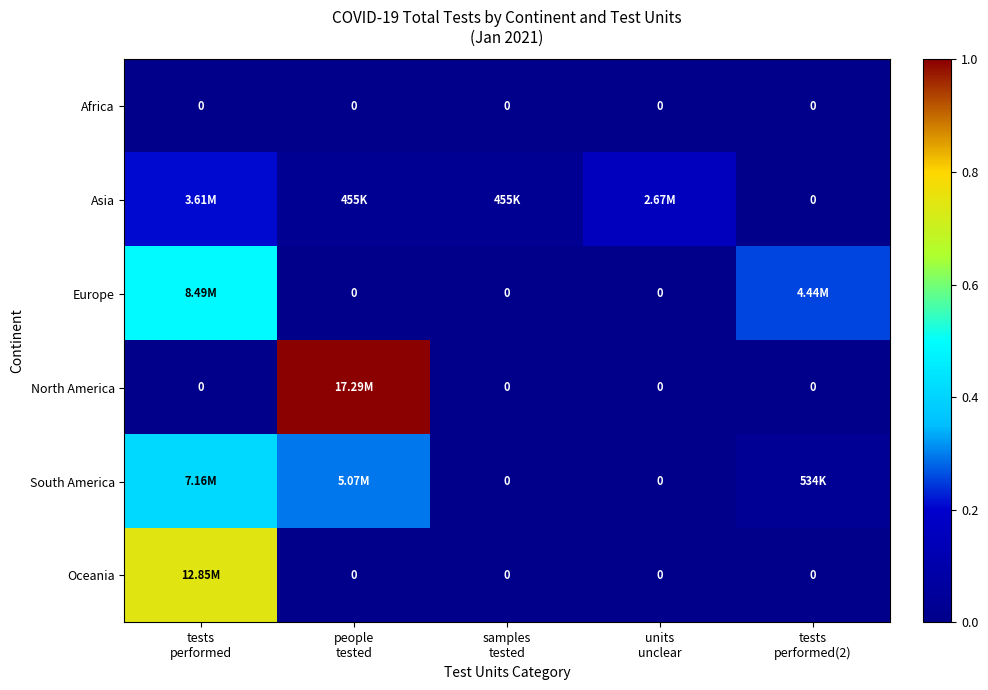

What is the difference between the second highest and second lowest values in the South America series?

0.3